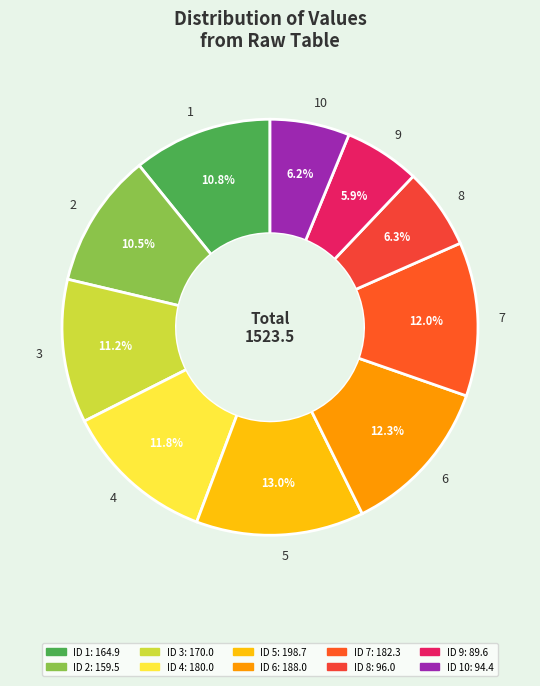

The 6 slice represents 19% of the pie. True or false?

False